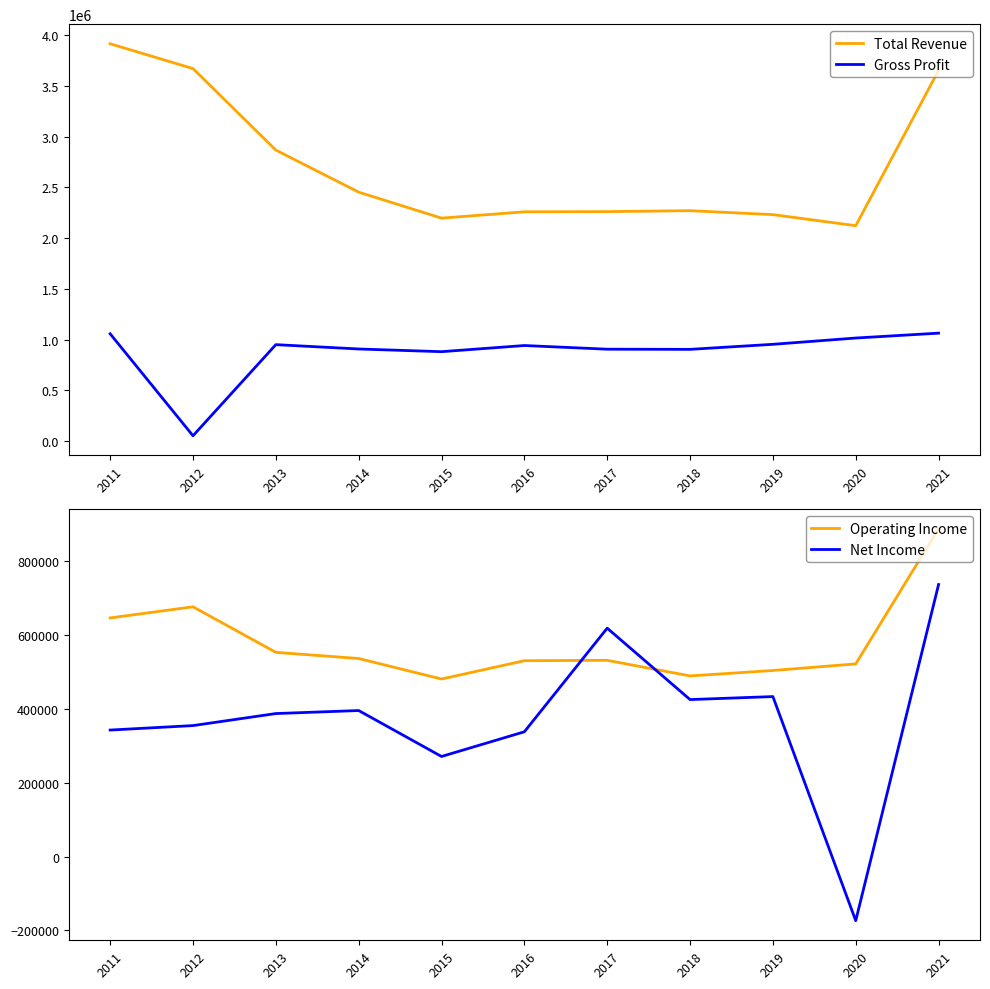

Between 2012 and 2016, which is larger?

2012